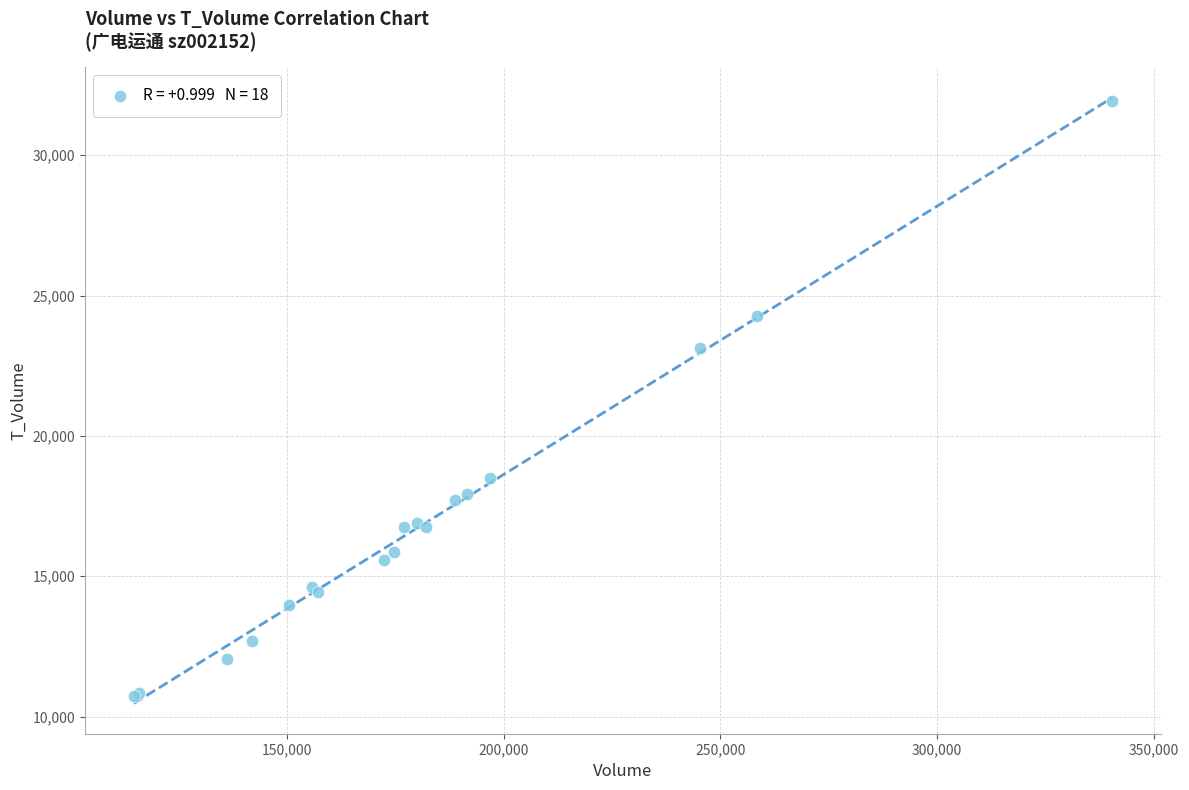

What Y value in the scatter plot is closest to 21329?

23122